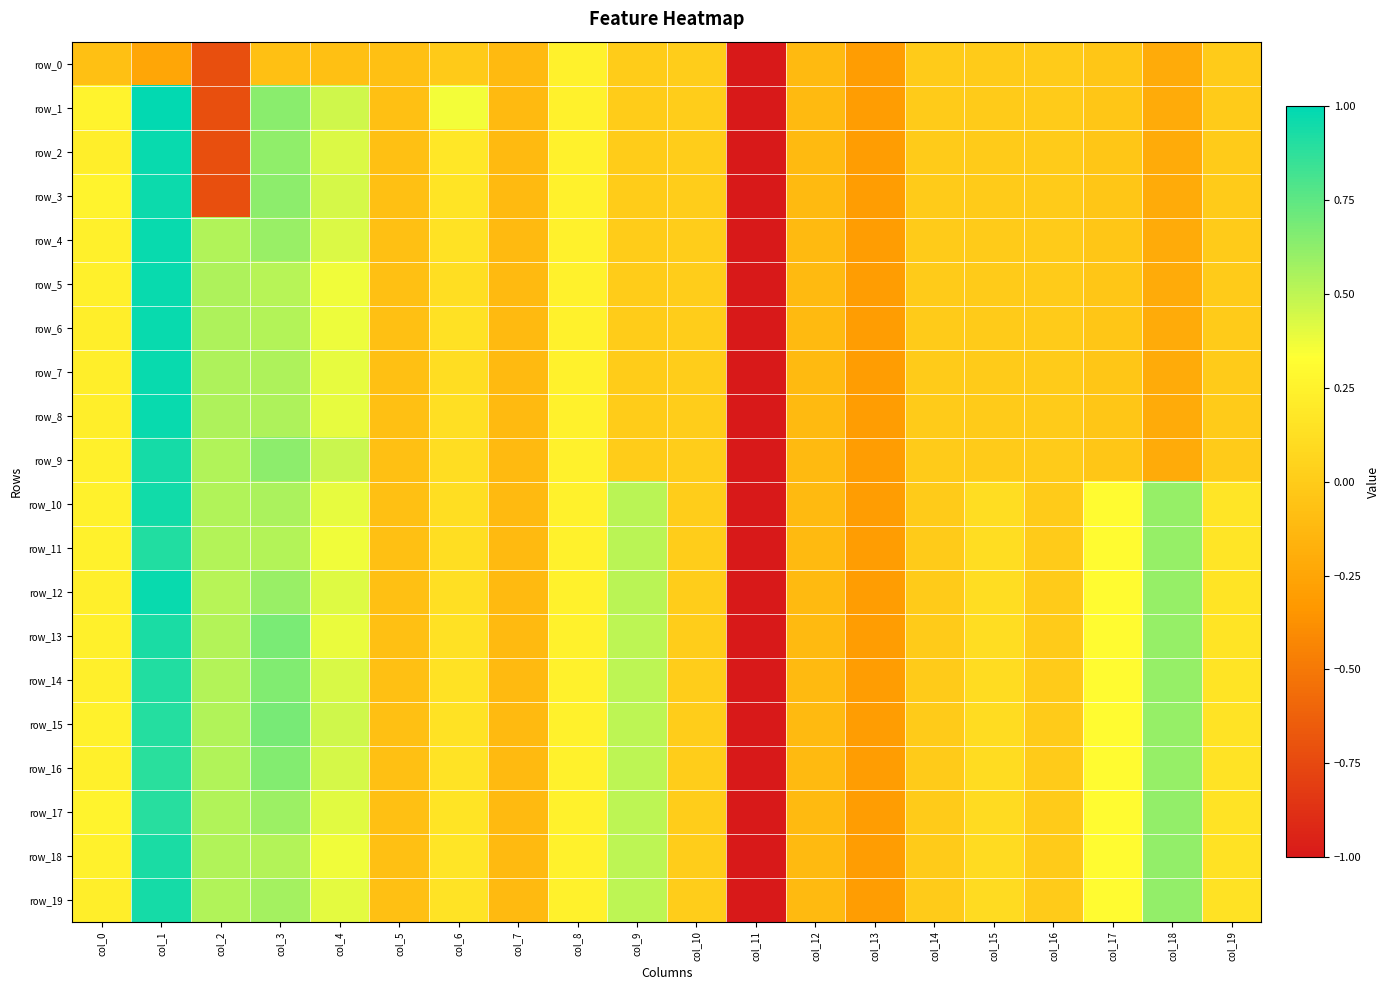

At which label does row_15 first exceed 0?

col_0